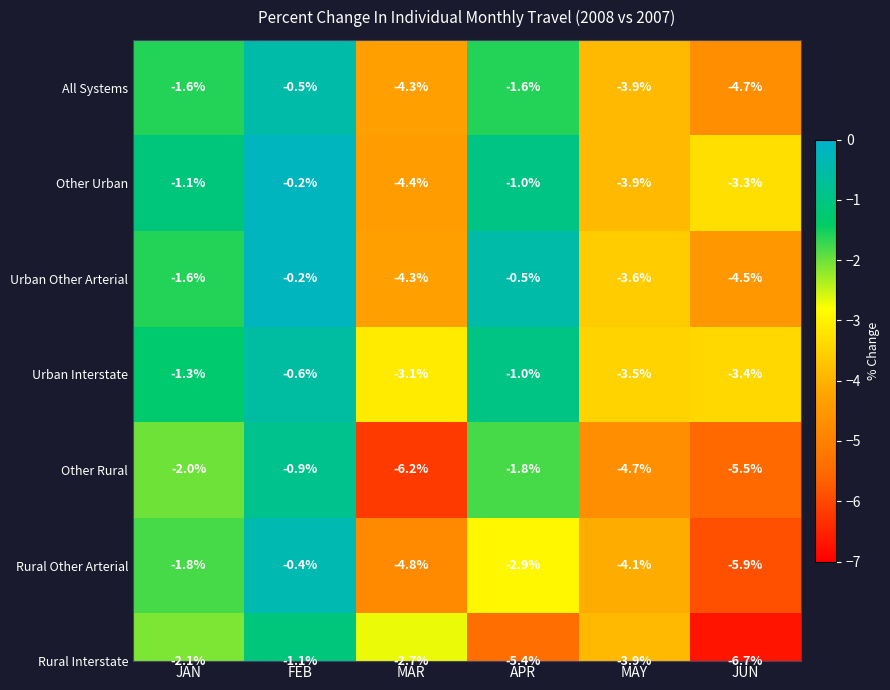

Where is the data nearest to the value -2?

JAN